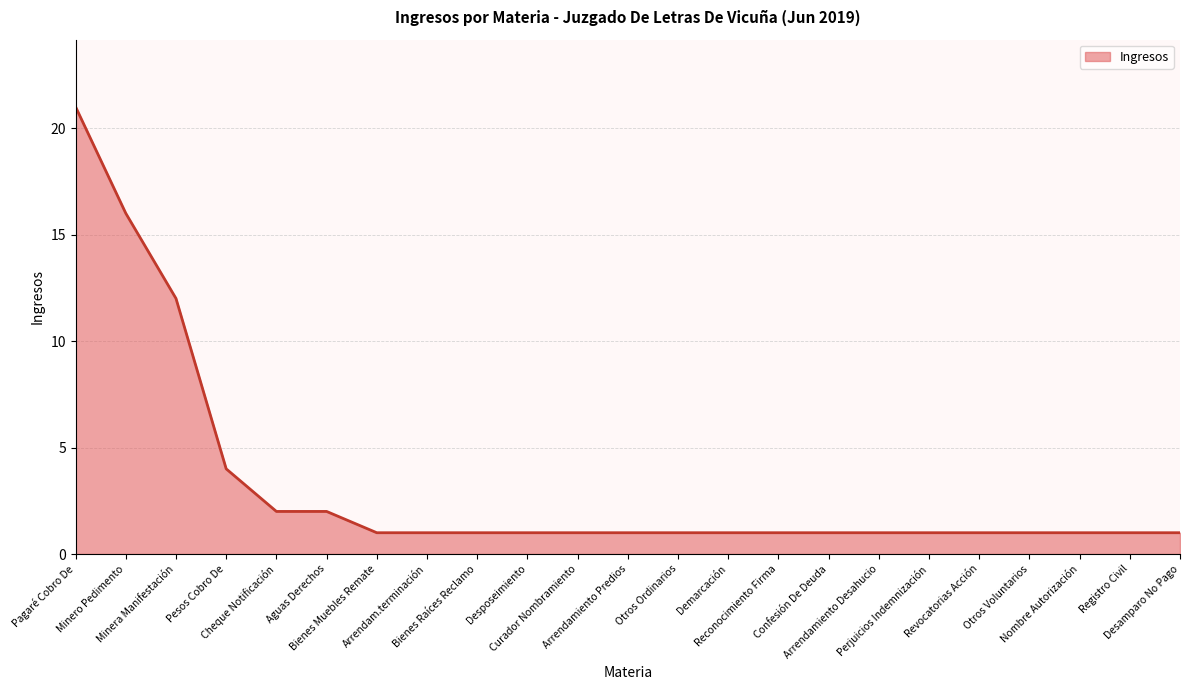

Approximately how many times larger is the value at Desposeimiento compared to Curador Nombramiento?

1.0